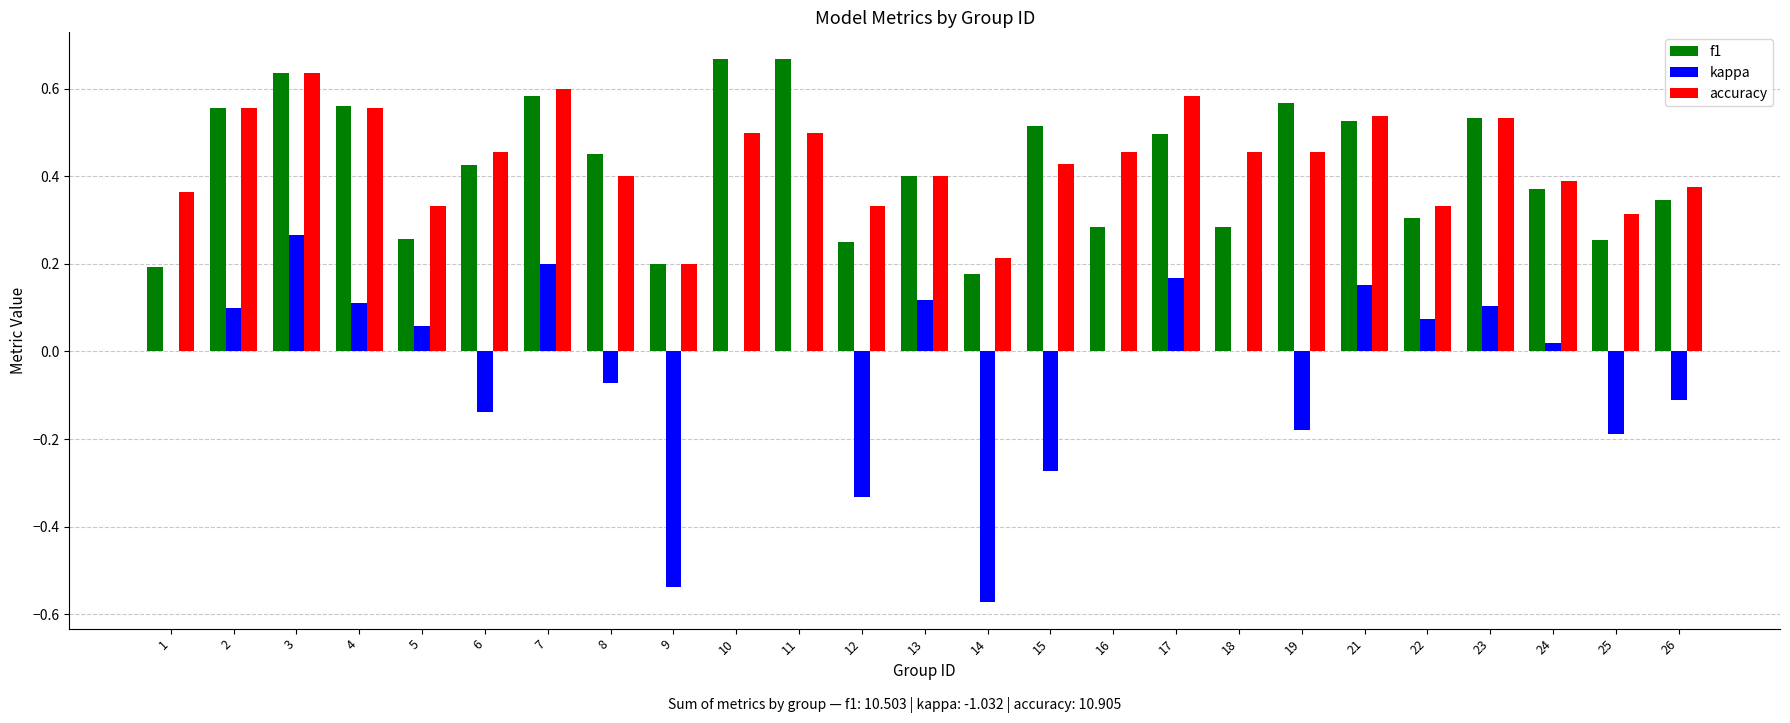

Which series changed the most between 1 and 25?

kappa